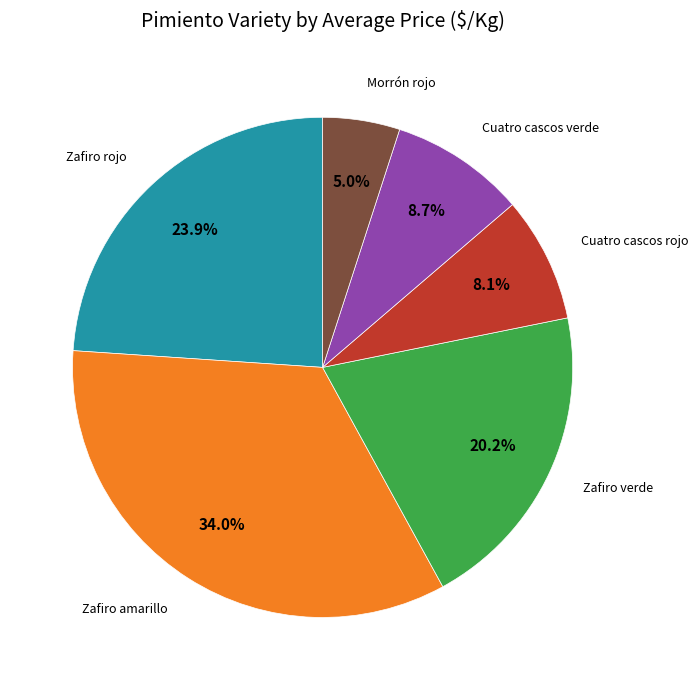

Does any single category account for the majority?

No